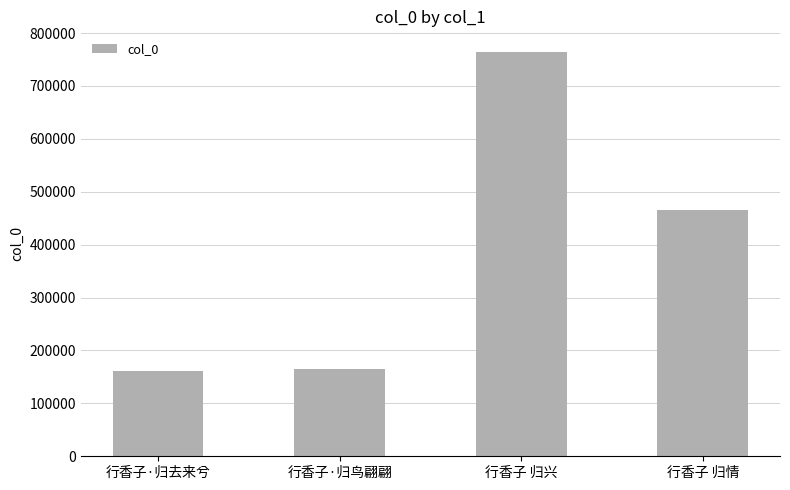

What is the label of the 4th bar from the right?

行香子·归去来兮